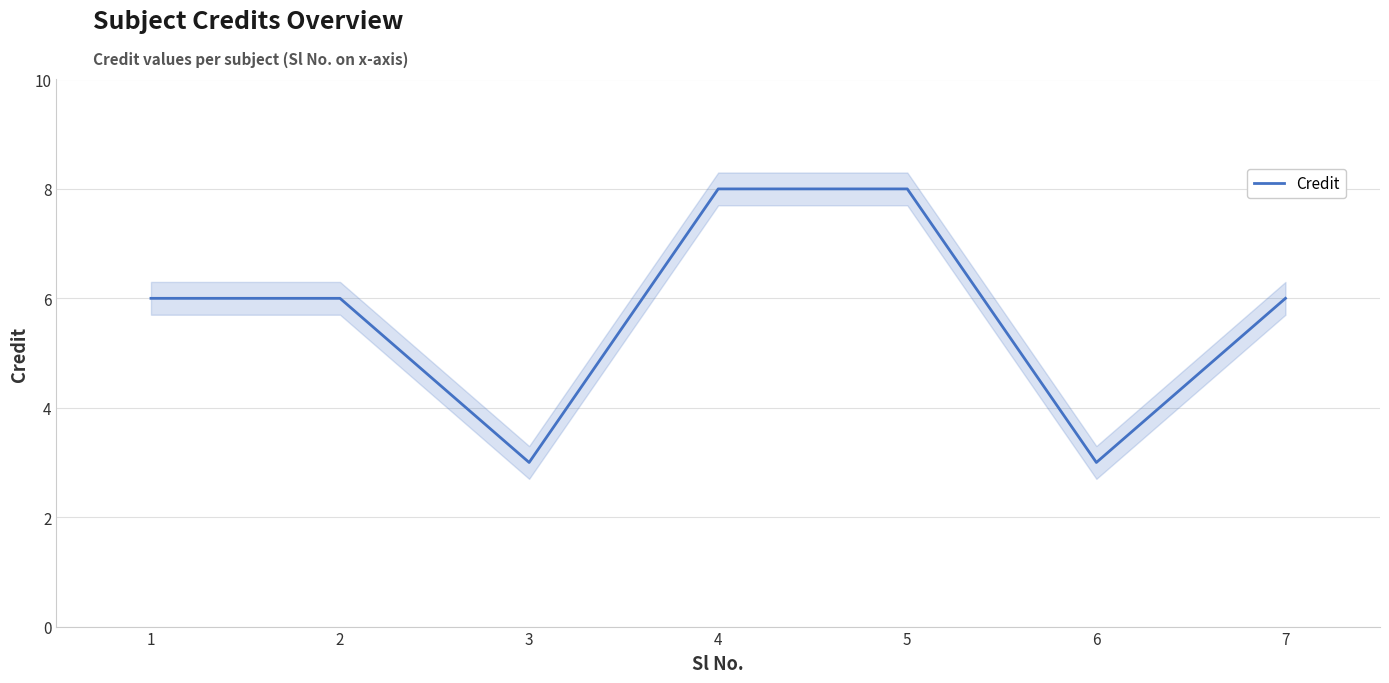

Where is the data nearest to the value 5?

1